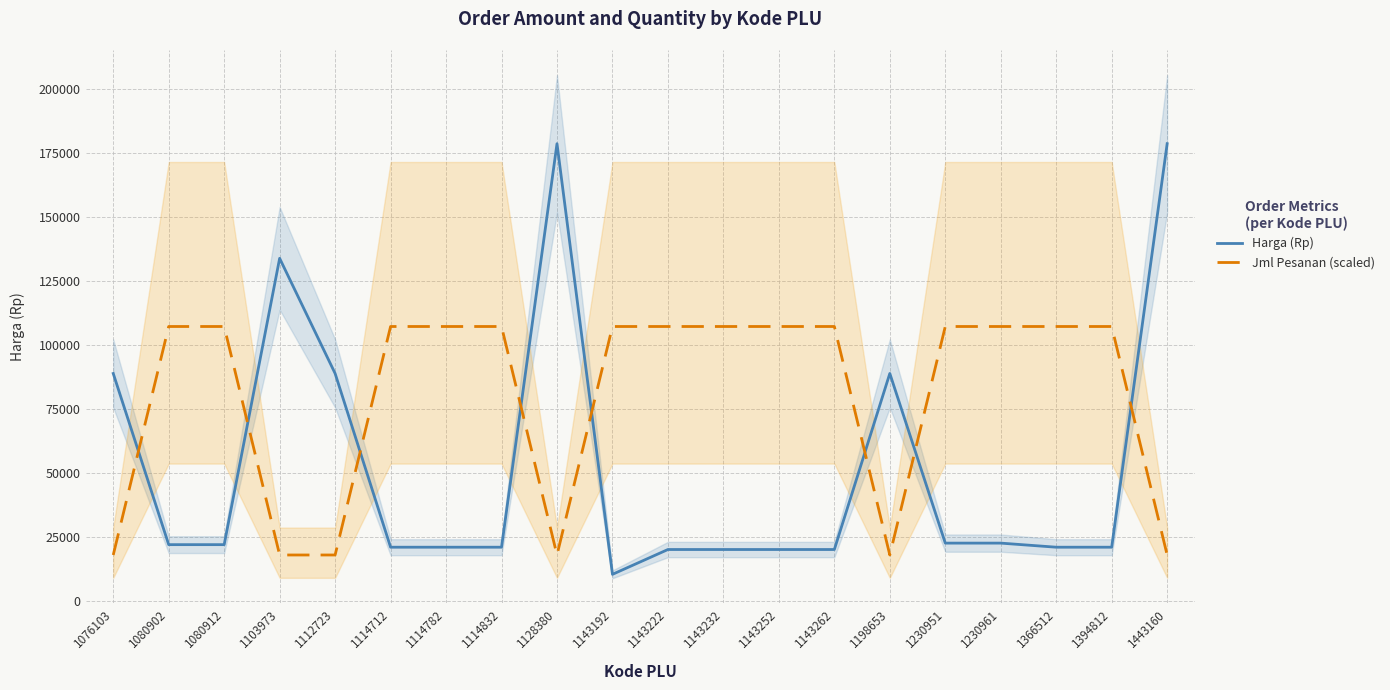

Reading left to right, list all the values displayed in this chart.

Harga (Rp): 88800	21900	21900	133800	88800	20900	20900	20900	178600	10300	20000	20000	20000	20000	88800	22500	22500	20900	20900	178600
Jml Pesanan (scaled): 17860	107160	107160	17860	17860	107160	107160	107160	17860	107160	107160	107160	107160	107160	17860	107160	107160	107160	107160	17860